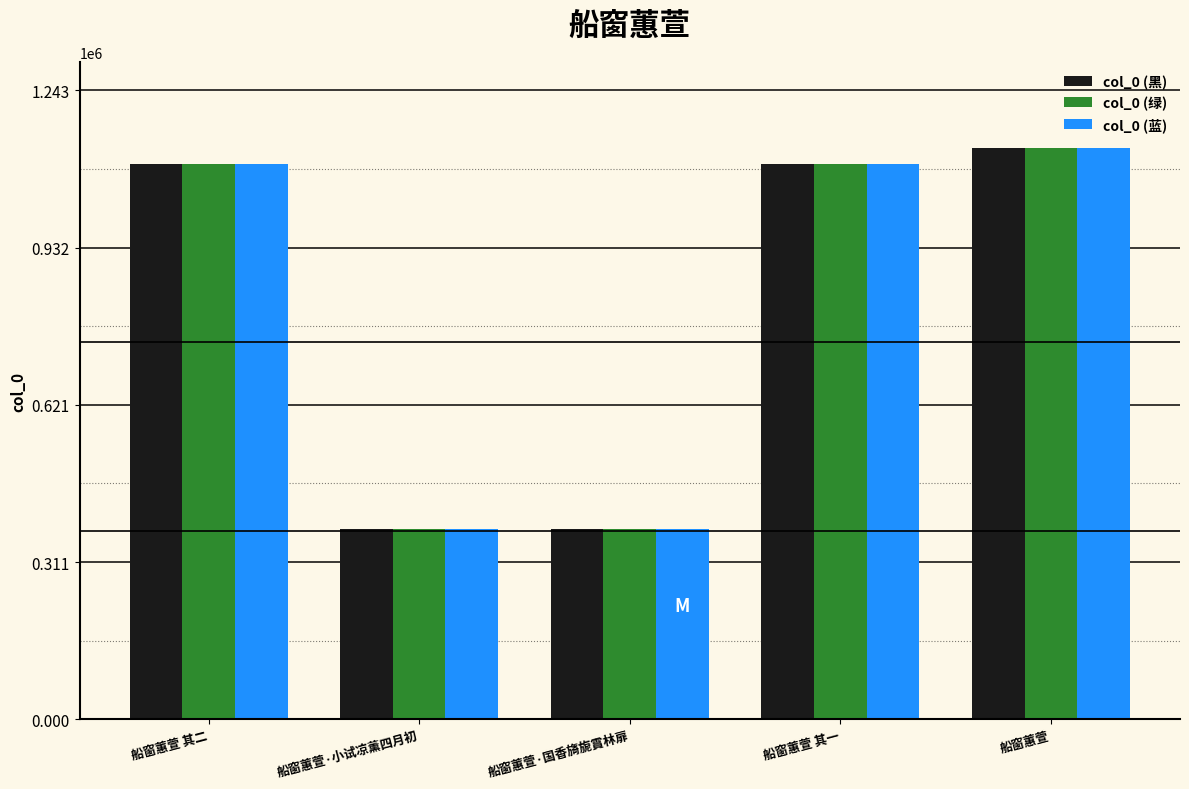

At which label is col_0 (黑) closest to 752424?

船窗蕙萱 其一